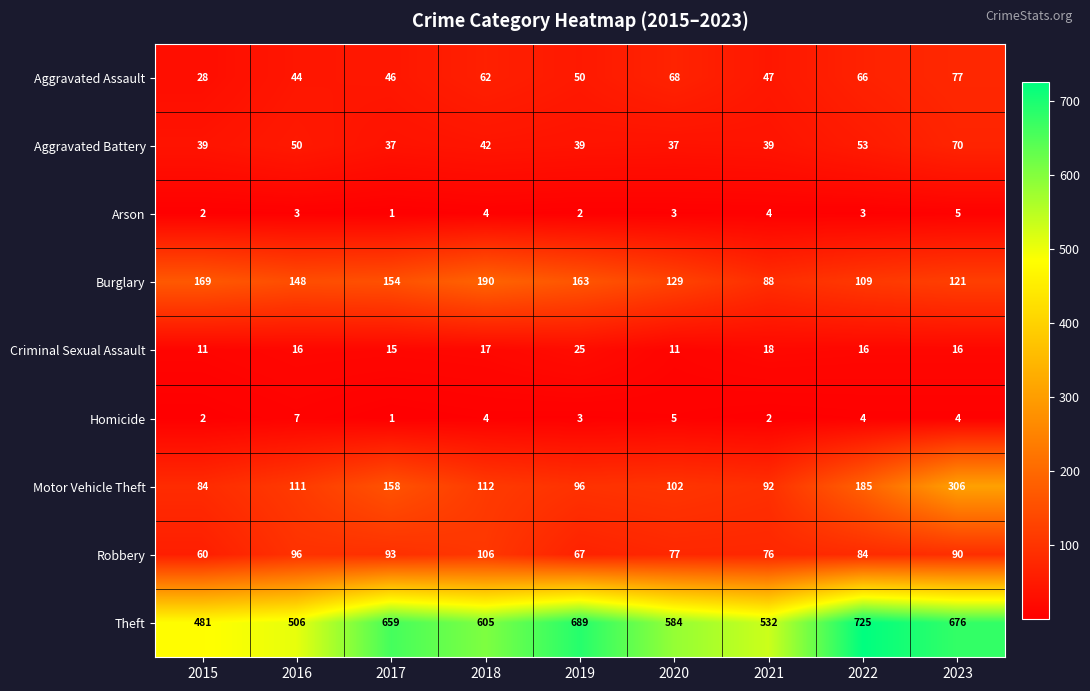

The value of Arson at 2019 is 1. True or false?

False